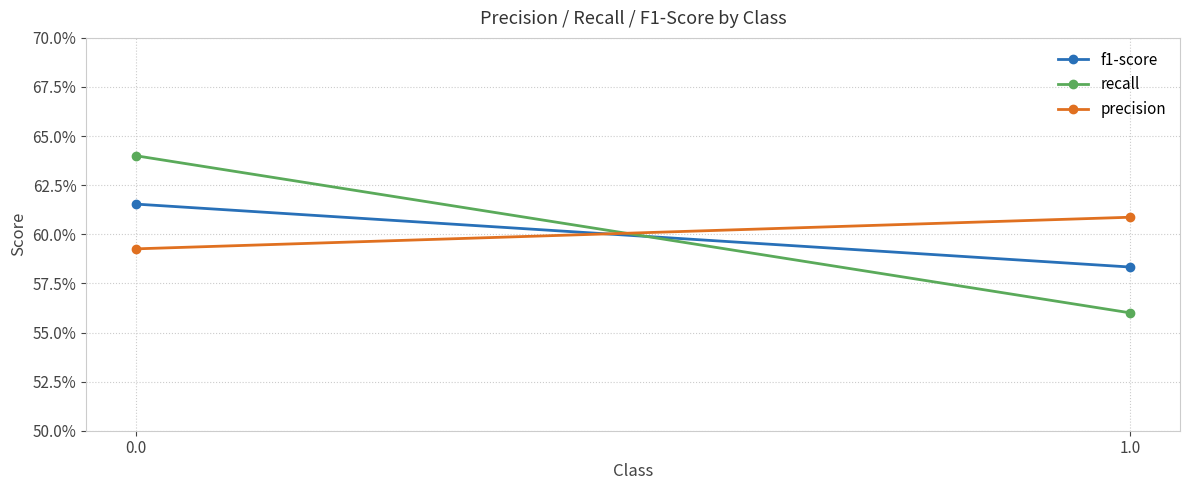

List the labels in order of precision value, largest first.

1.0, 0.0